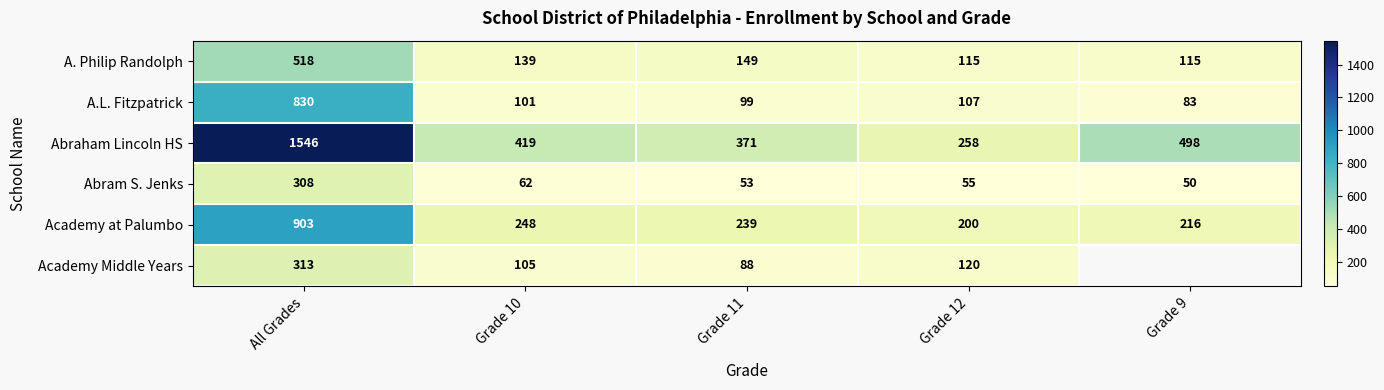

How many categories are shown in the chart?

5